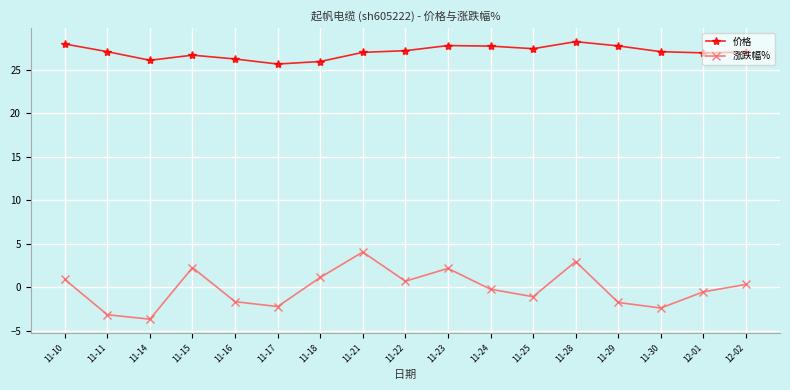

How many lines are shown in the chart?

2